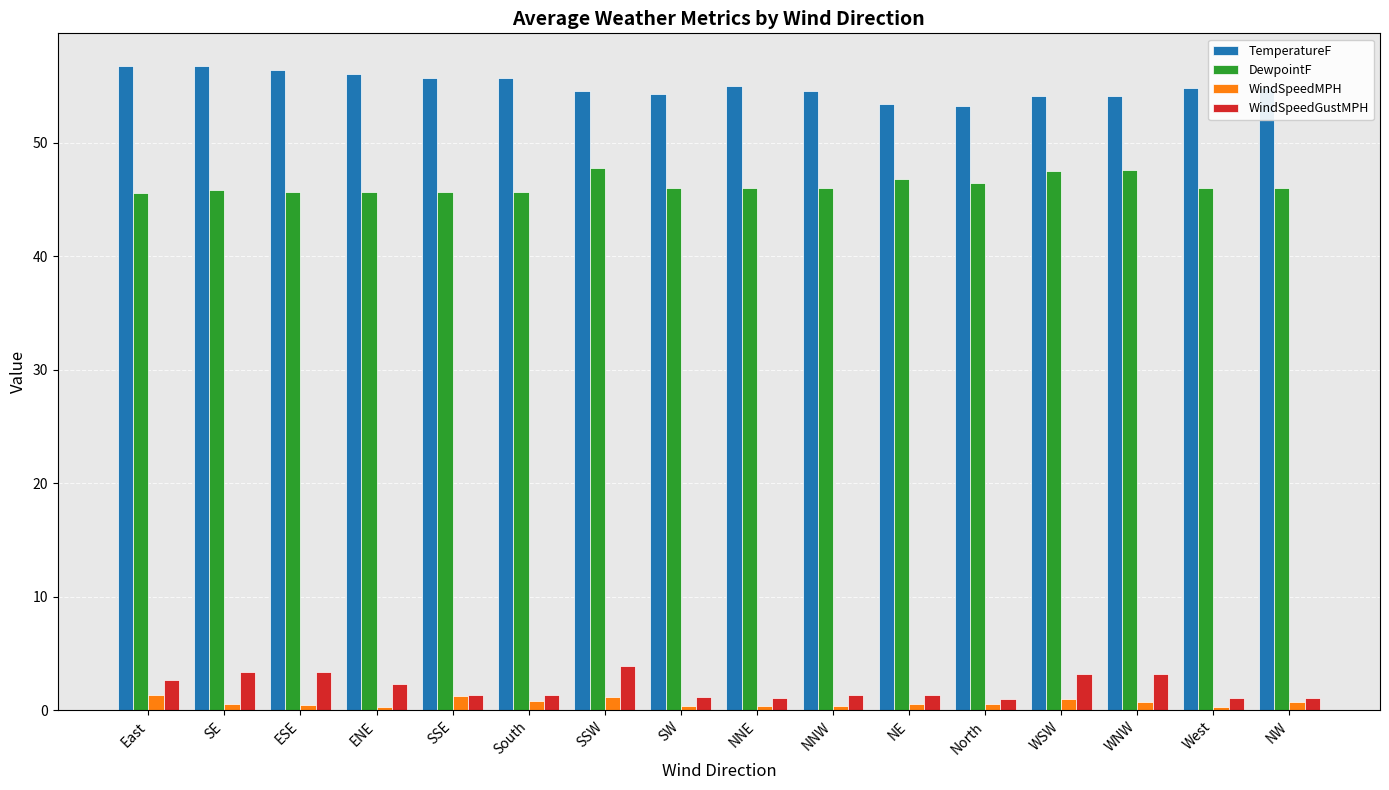

The TemperatureF series shows 22.8 at NW. True or false?

False